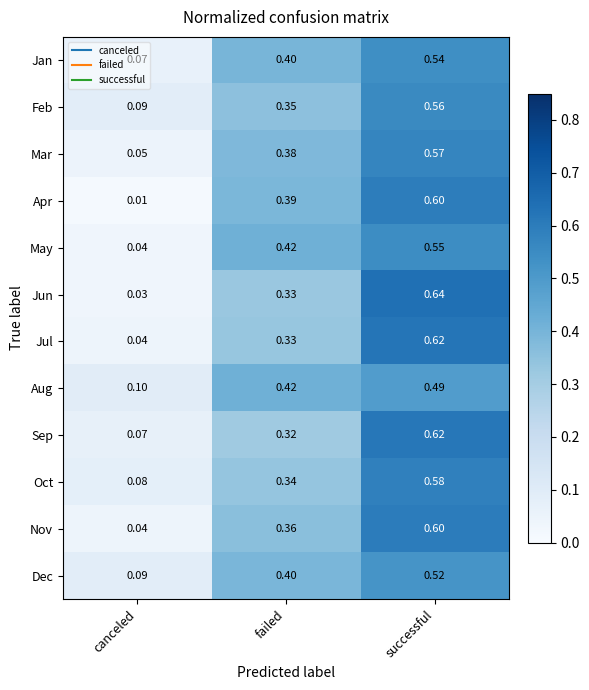

What is the spread (max minus min) of values at failed?

0.1